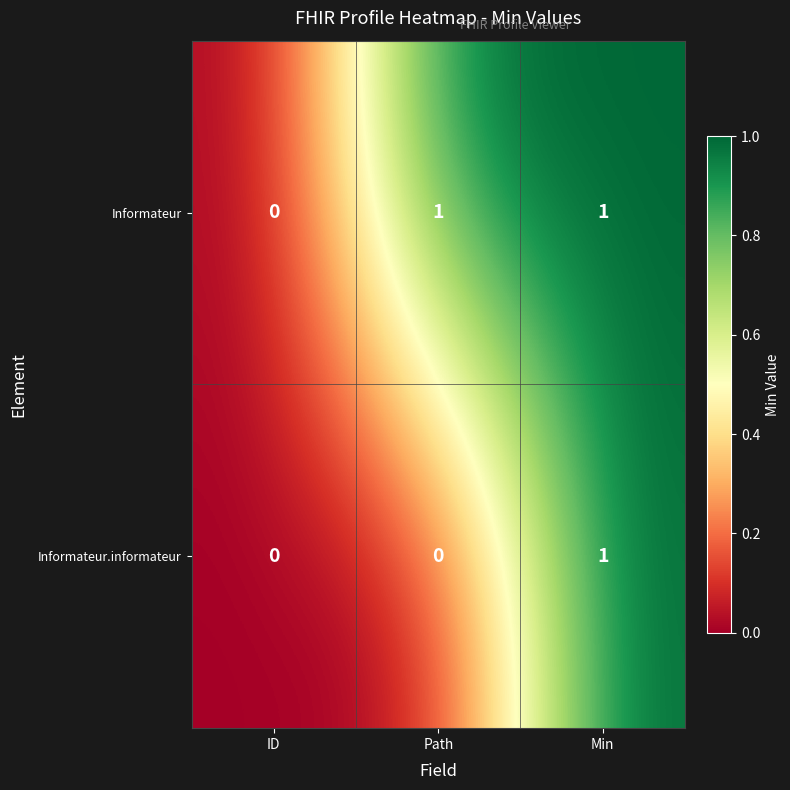

Is the value of Informateur at Min greater than the value of Informateur.informateur at ID?

Yes